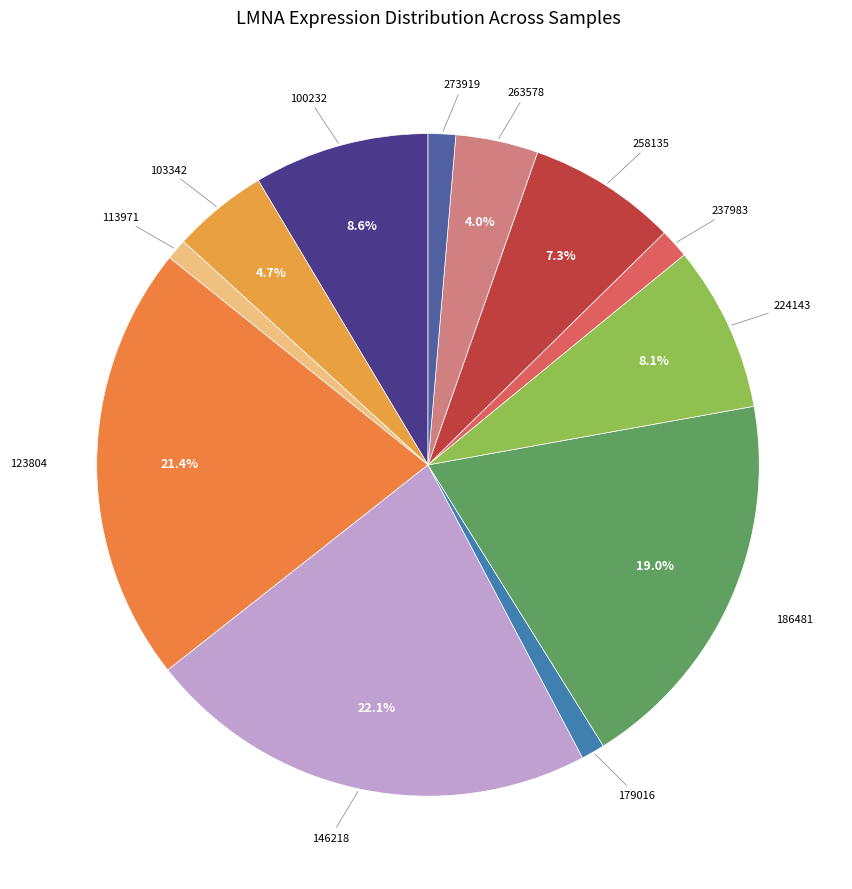

Count the number of slices in the pie.

12